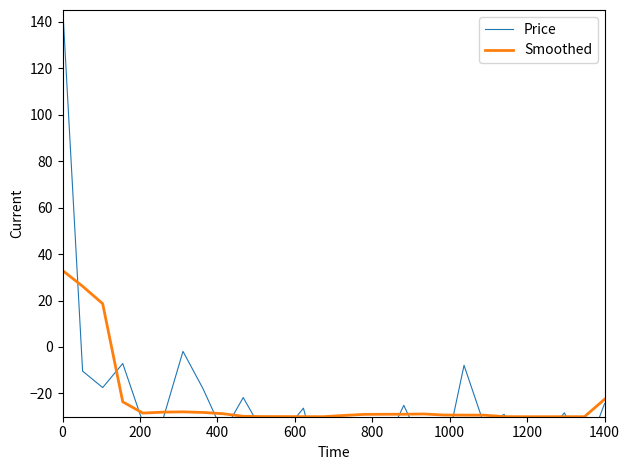

The value of Smoothed at 0 is 32.9. True or false?

True